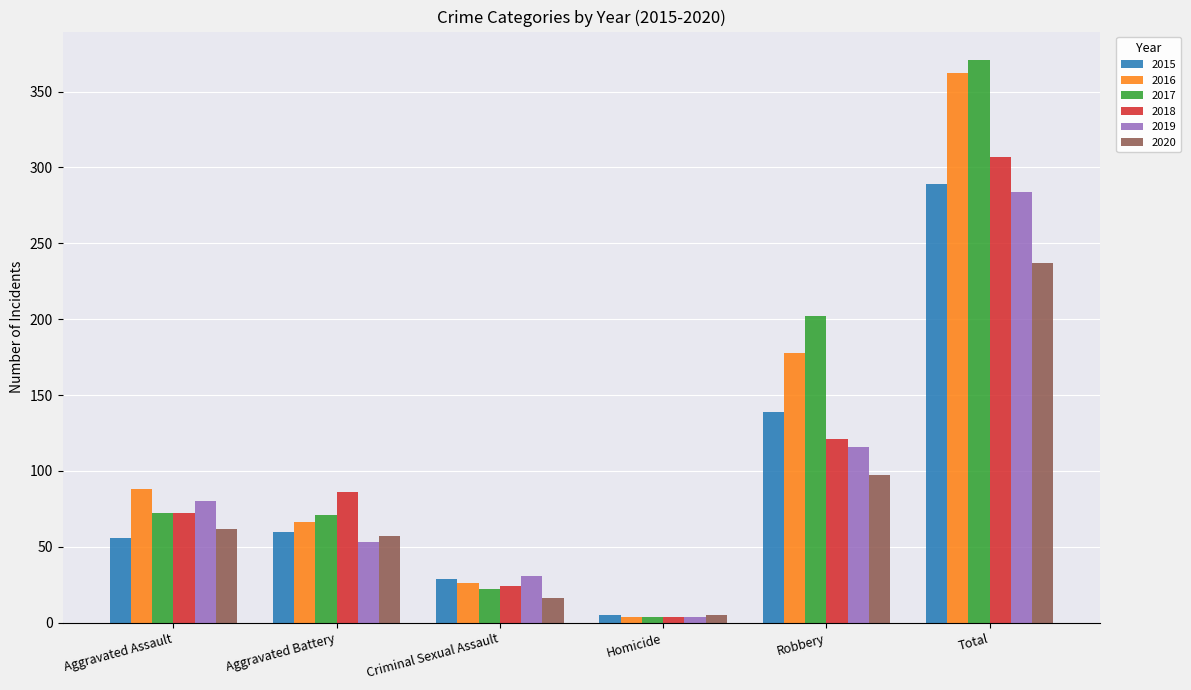

What is the sum of the 2016 values at Aggravated Assault and Aggravated Battery?

154